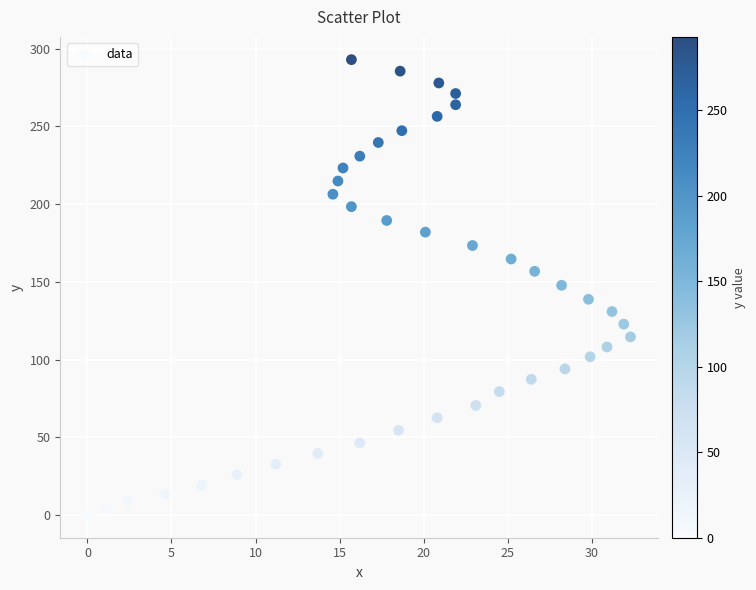

What is the range of Y values (max minus min)?

293.0